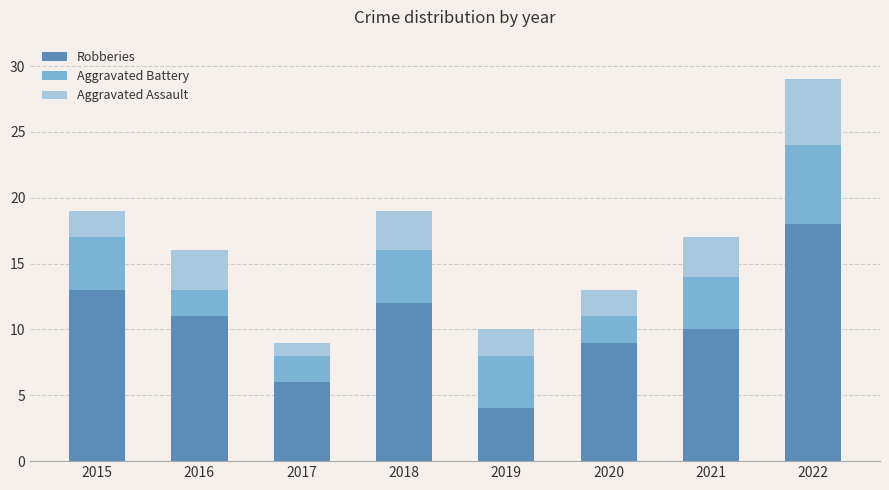

How many values in the Robberies series are below 11?

4